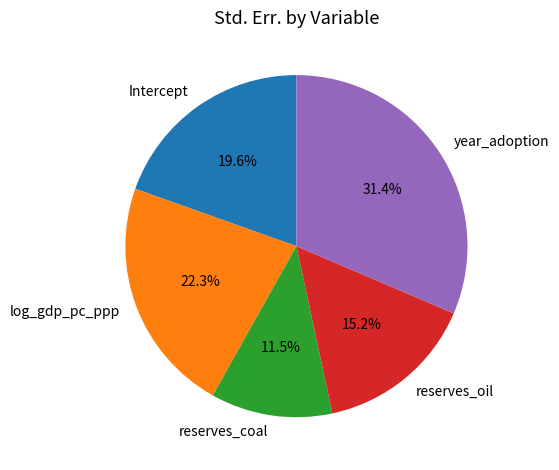

What percentage is NOT represented by year_adoption?

68.6%